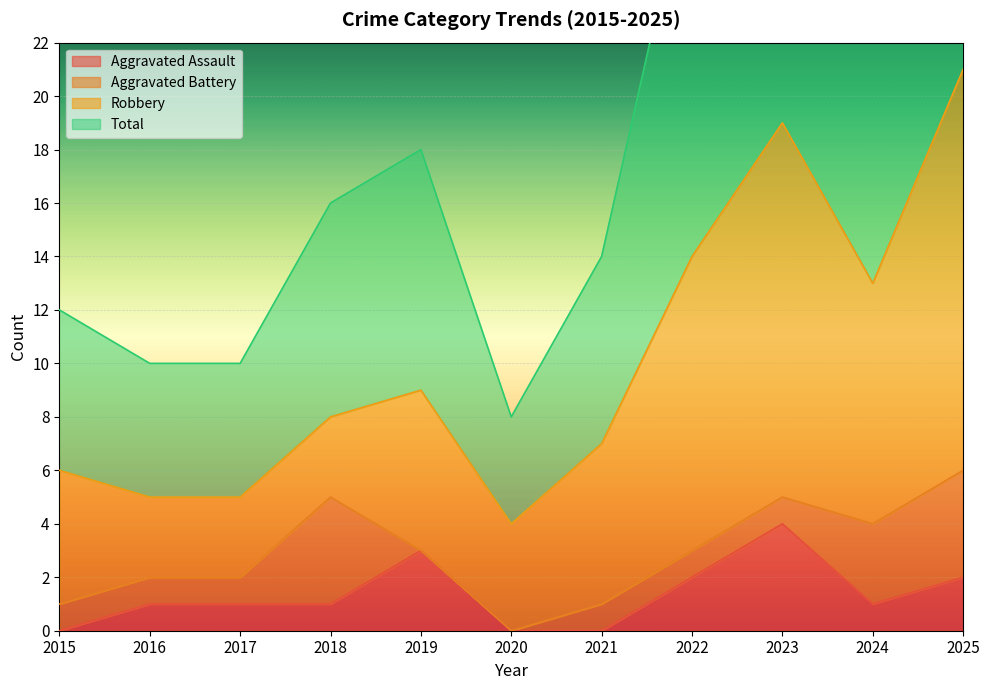

How many data points in Aggravated Assault are above 1?

4